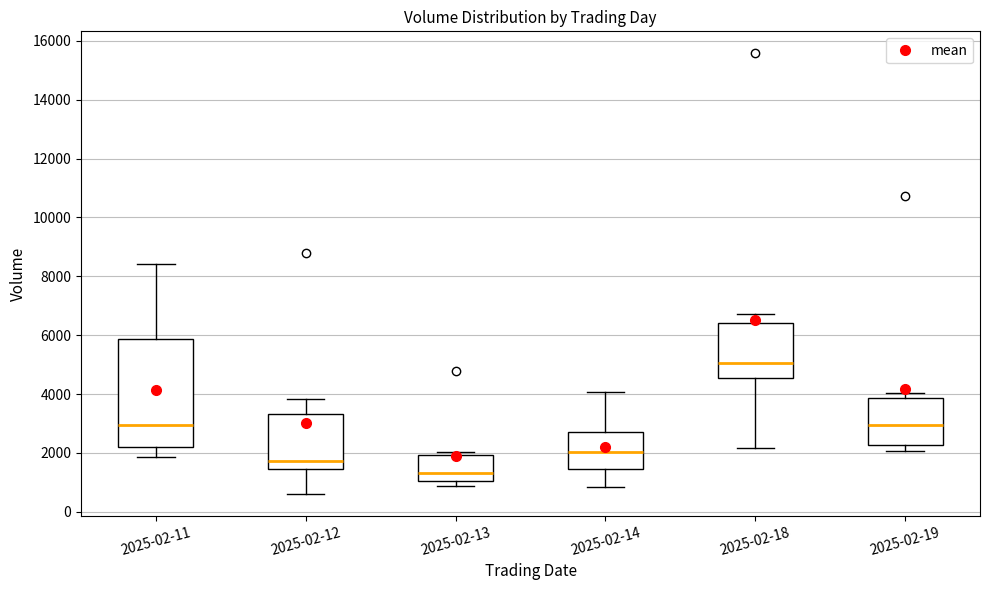

Where is the upper edge of the box for 2025-02-12 on the y-axis? The values are not printed on the chart, so give them approximately, as read against the axis.

3400